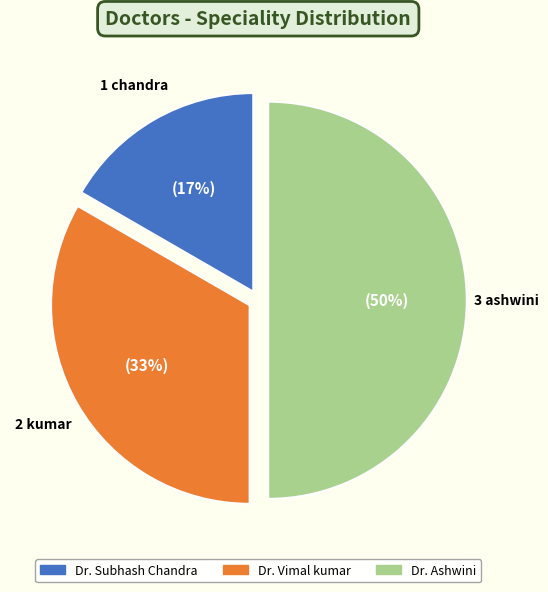

To the nearest percent, what is the combined percentage of Dr. Vimal kumar and Dr. Ashwini?

83%